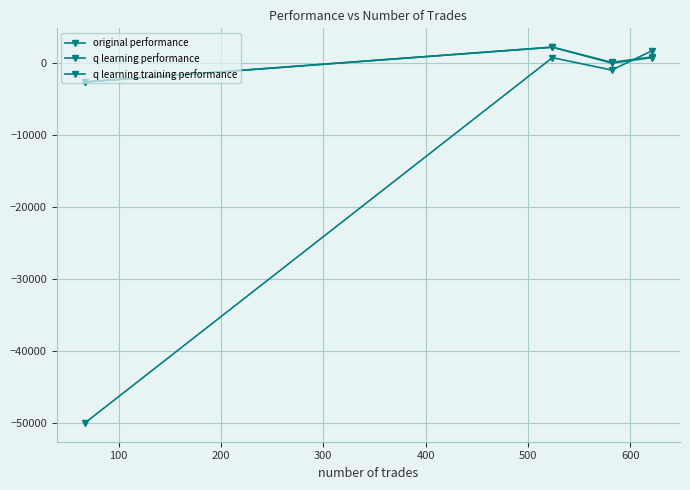

Is this an area chart (filled region under the line)?

No